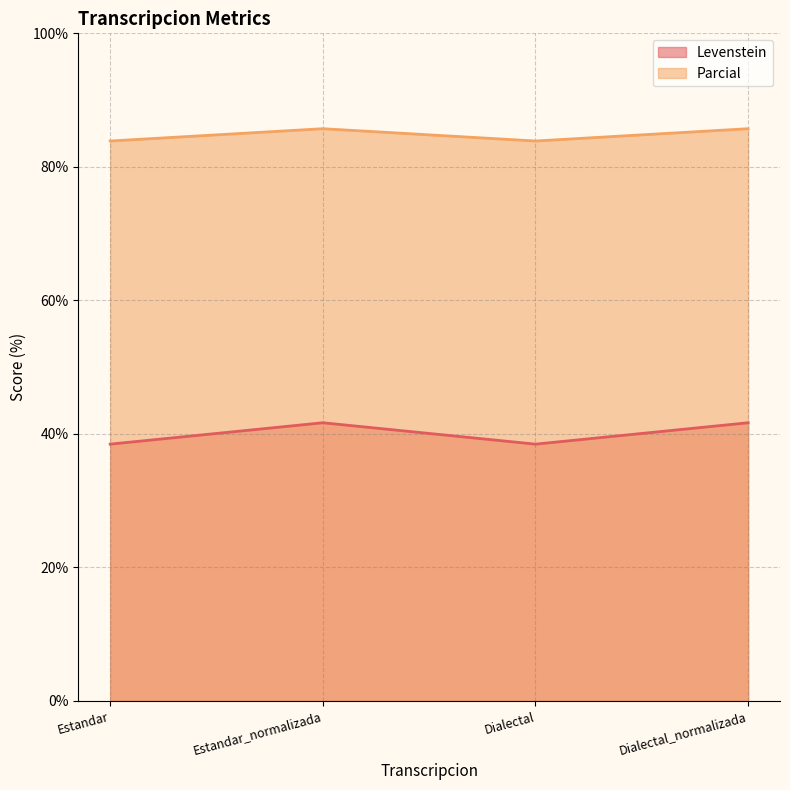

Reading right to left, transcribe all the data shown in this chart.

Levenstein: Dialectal_normalizada=41.7	Dialectal=38.5	Estandar_normalizada=41.7	Estandar=38.5
Parcial: Dialectal_normalizada=85.7	Dialectal=83.9	Estandar_normalizada=85.7	Estandar=83.9